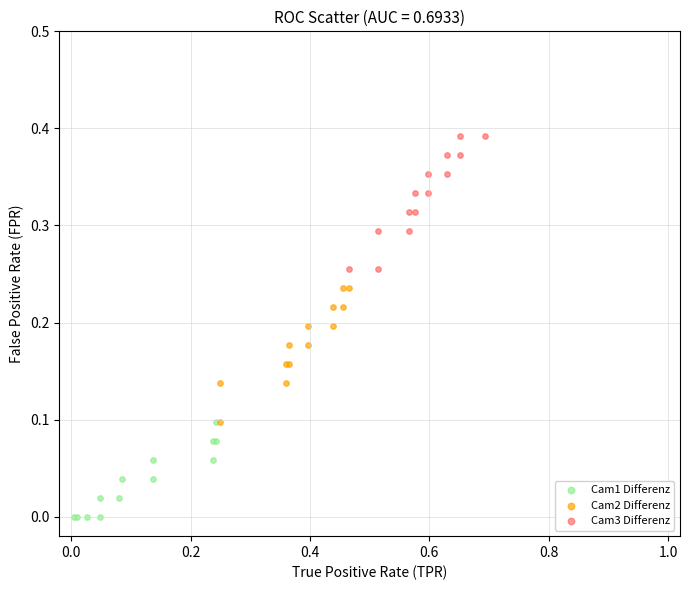

Which series reaches the minimum Y coordinate?

Cam1 Differenz